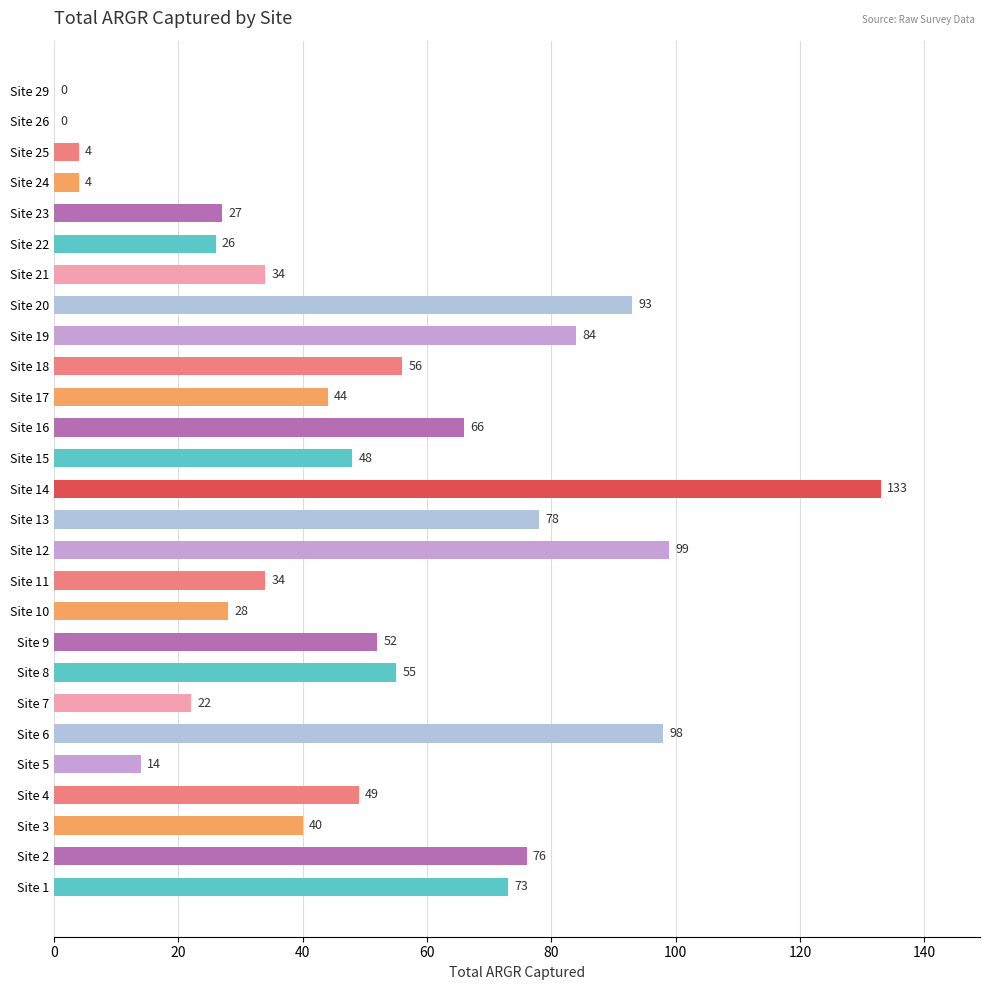

What is the maximum value shown in the chart?

133